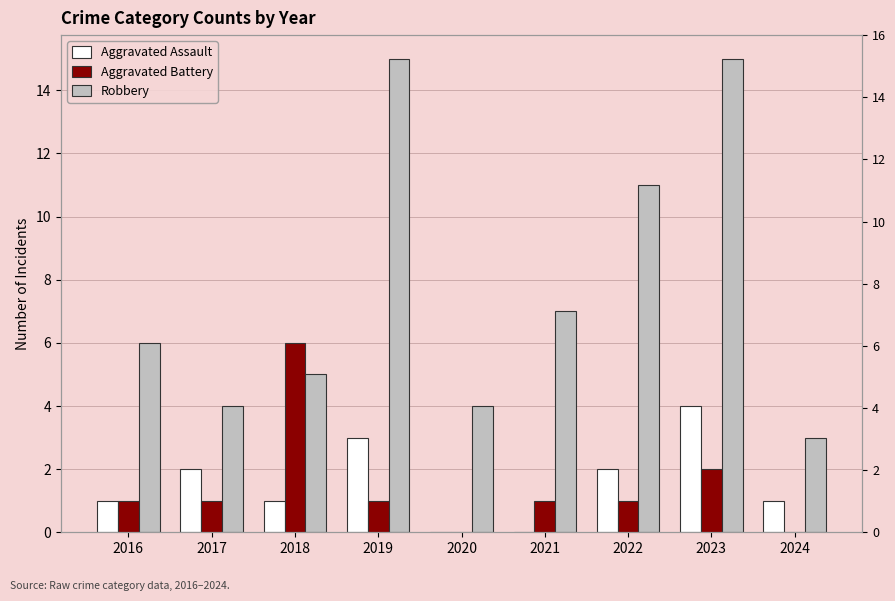

Is the value of Aggravated Assault at 2017 greater than the value of Aggravated Battery at 2021?

Yes